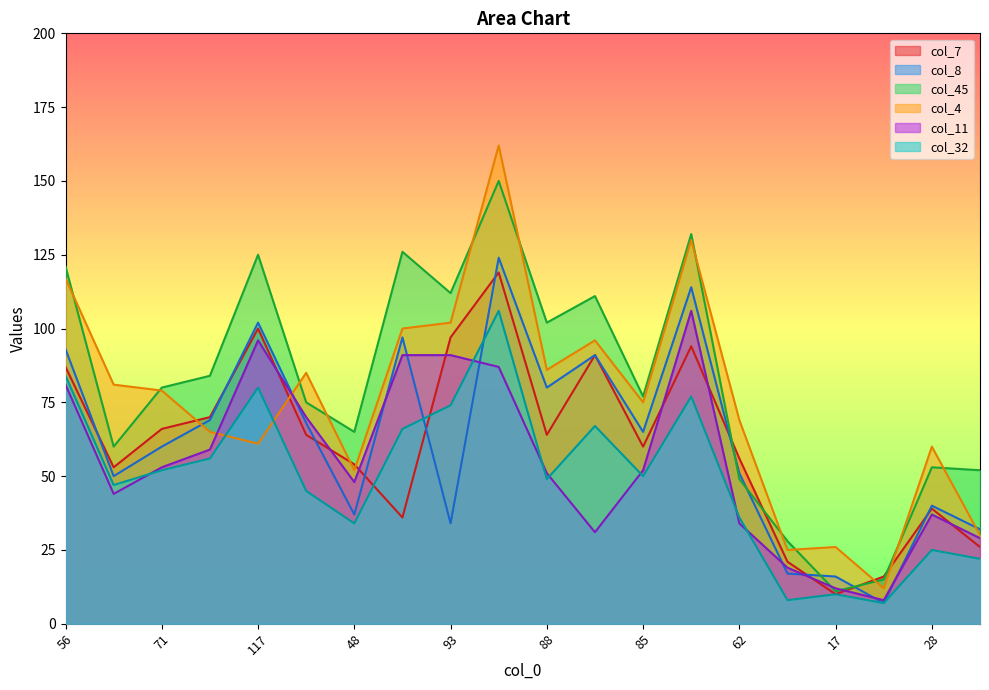

Where is the first local minimum for col_4?

117